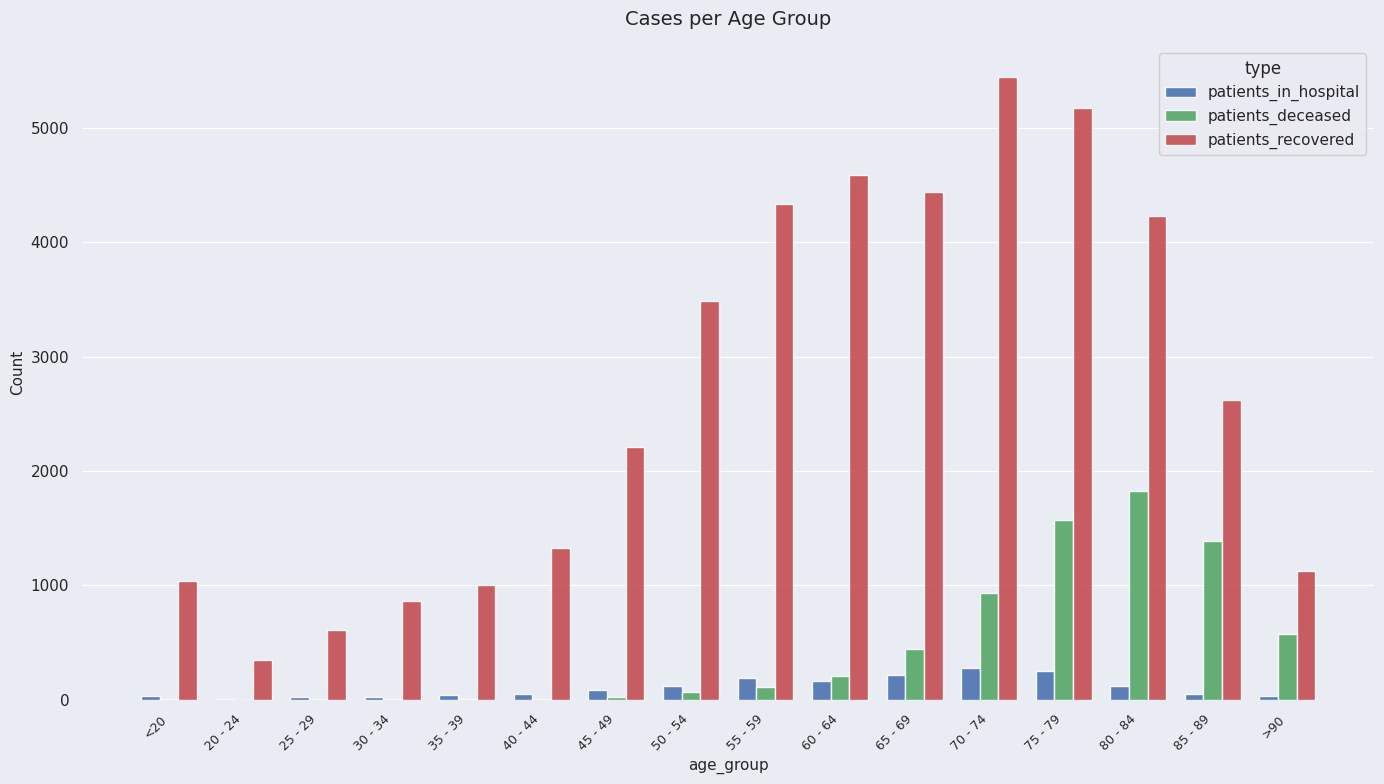

What is the maximum value shown in the chart?

5448